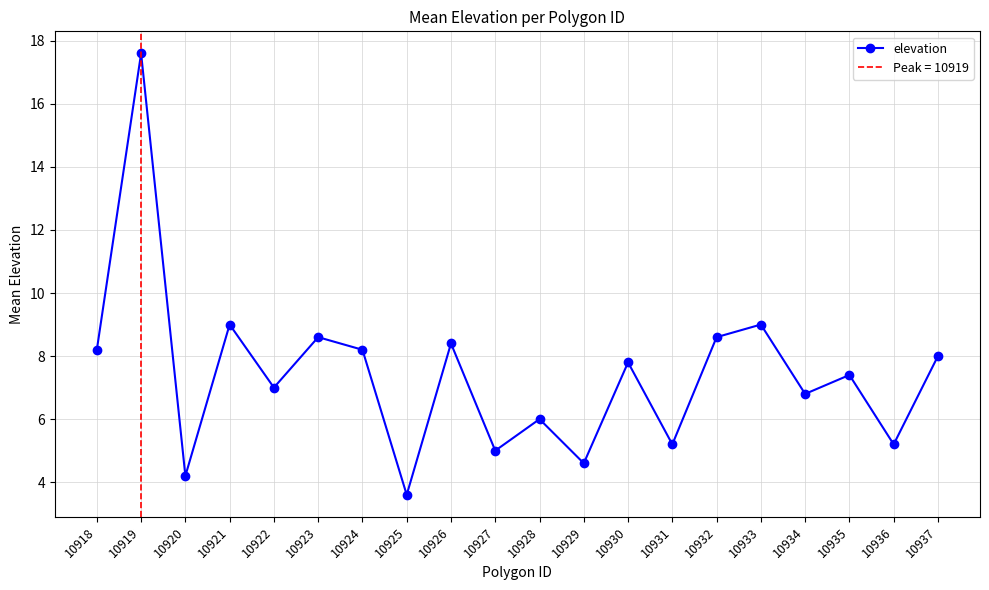

What is the maximum value shown in the chart?

17.6